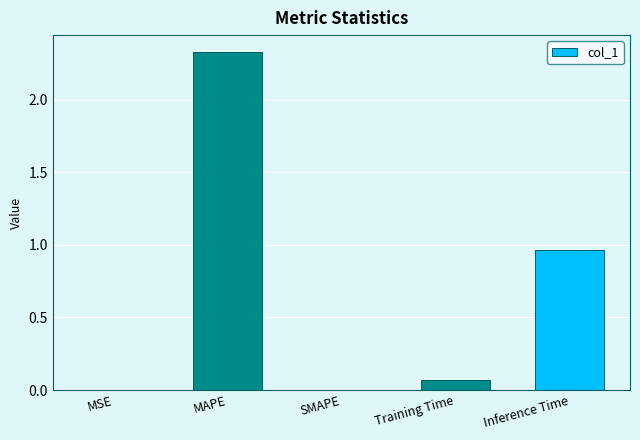

Where is the data nearest to the value 1?

Inference Time